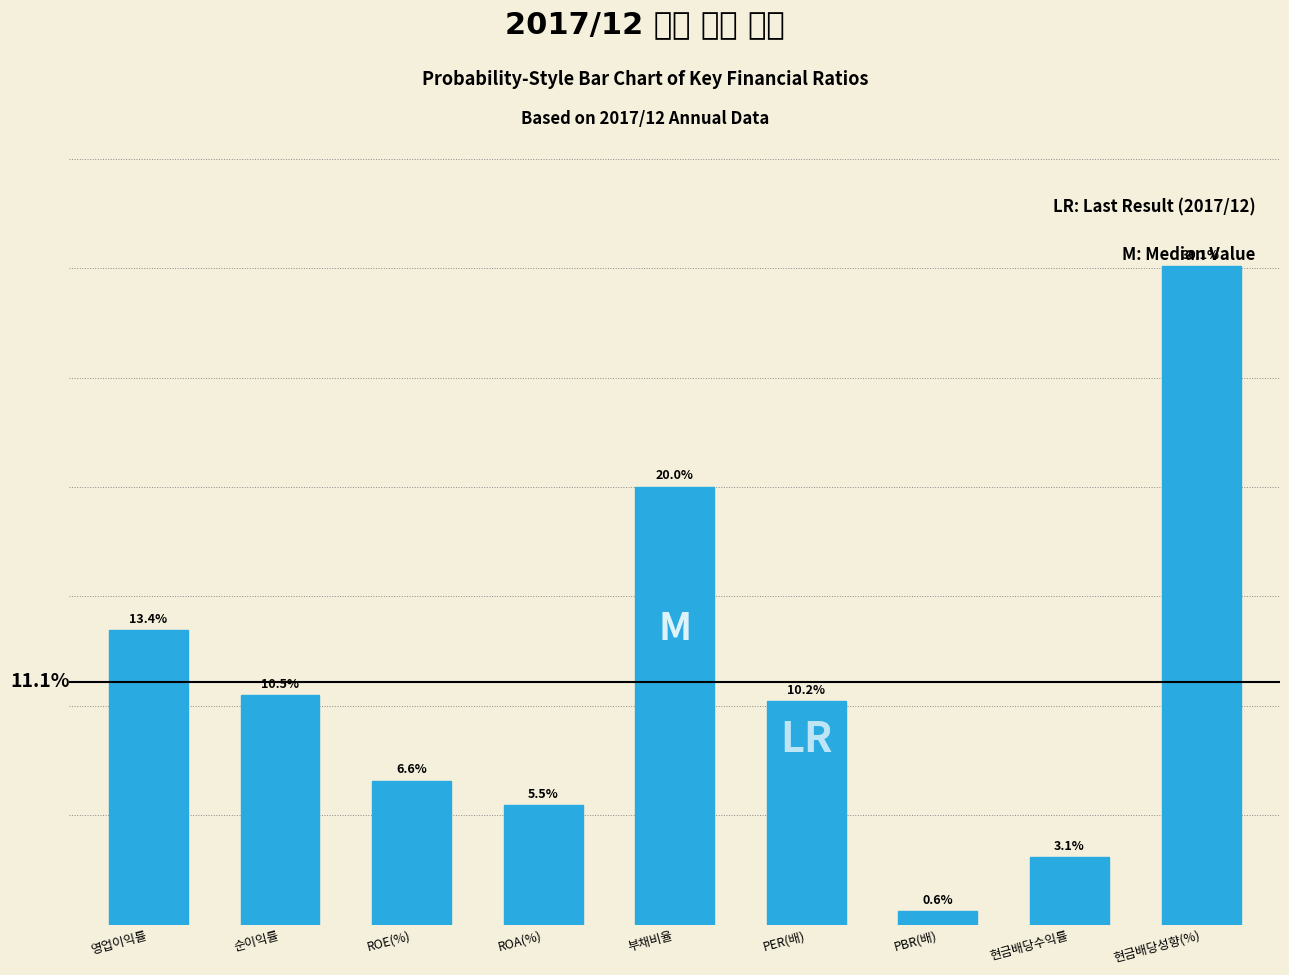

At which label is the value closest to 15?

영업이익률